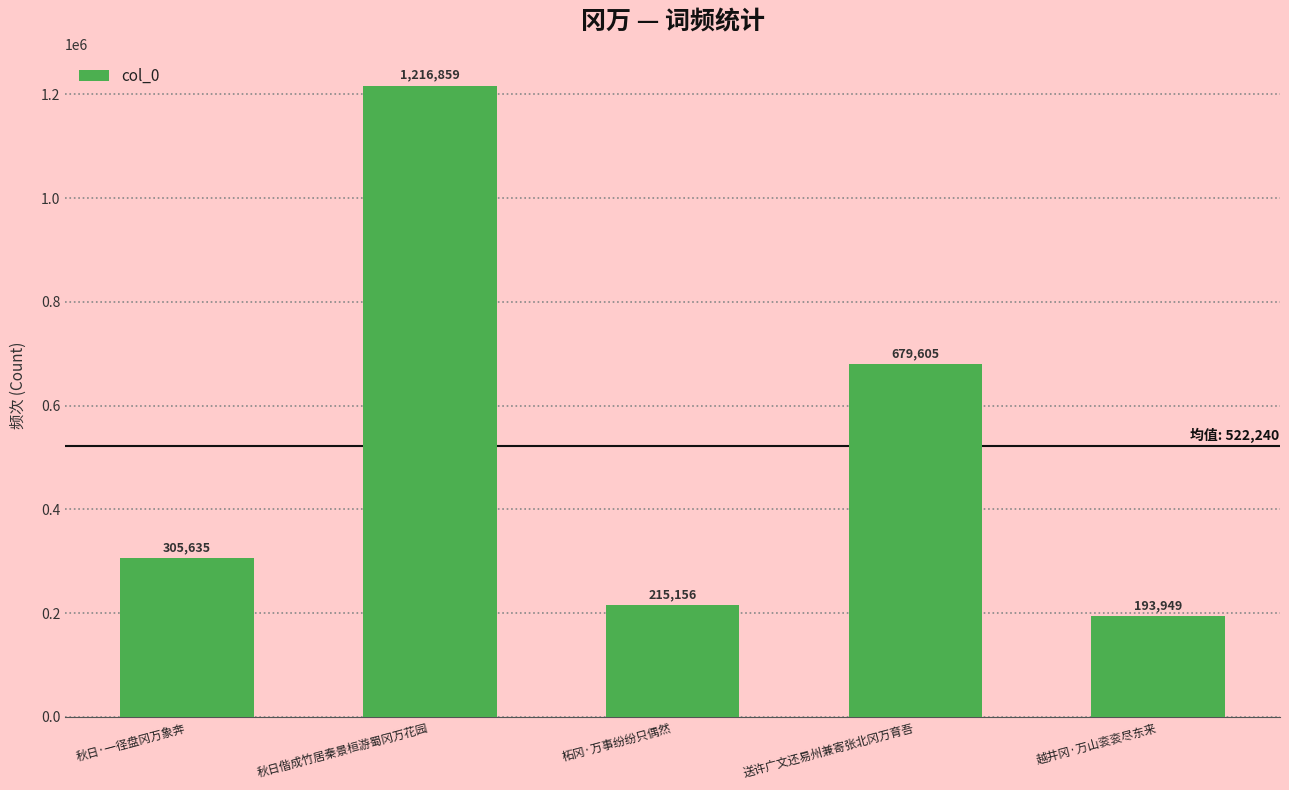

What is the sum of the values at 秋日偕成竹居秦景桓游蜀冈万花园 and 秋日·一径盘冈万象奔?

1522494